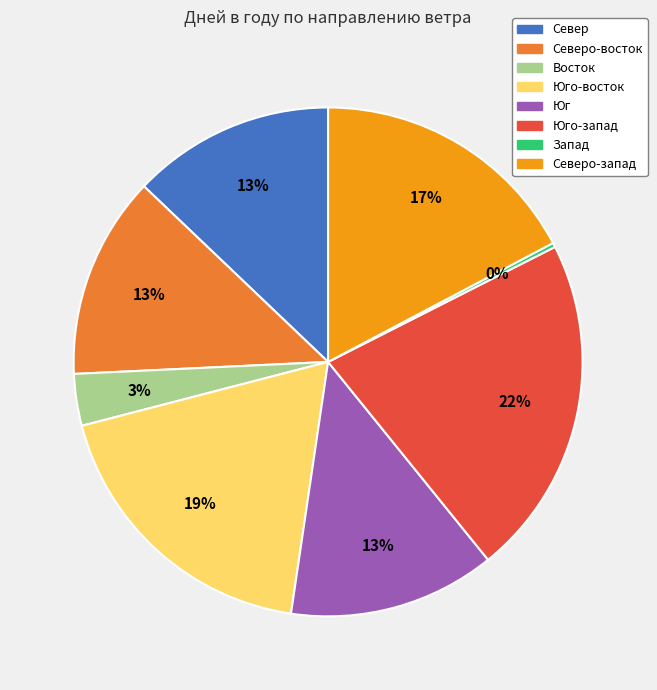

To the nearest percent, what is the average slice percentage?

12%